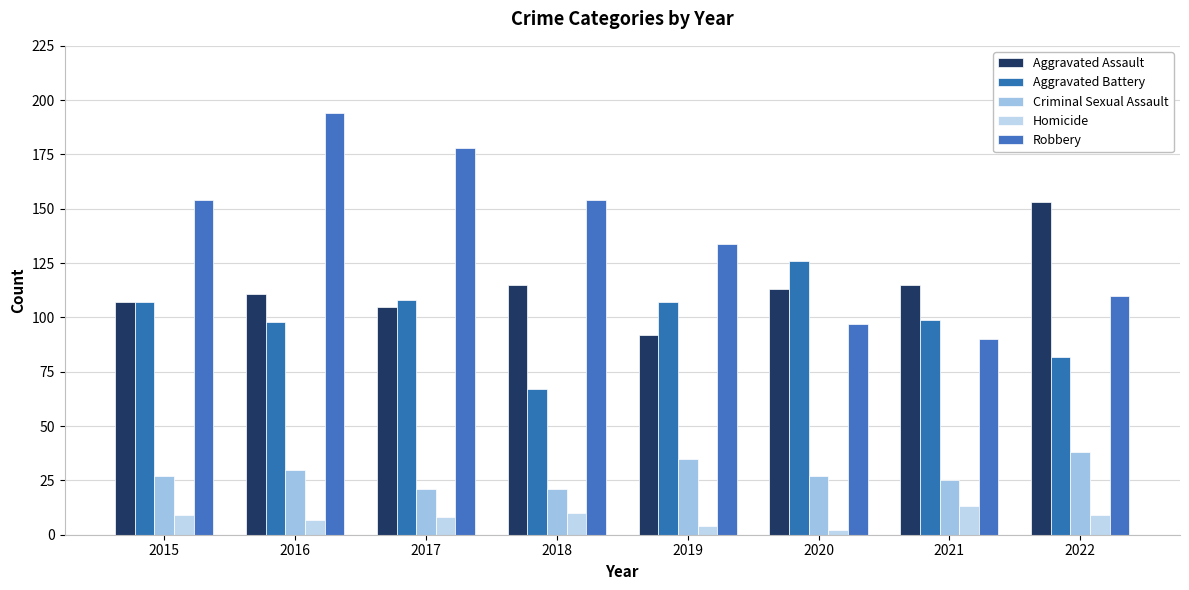

How many groups of bars are there?

8